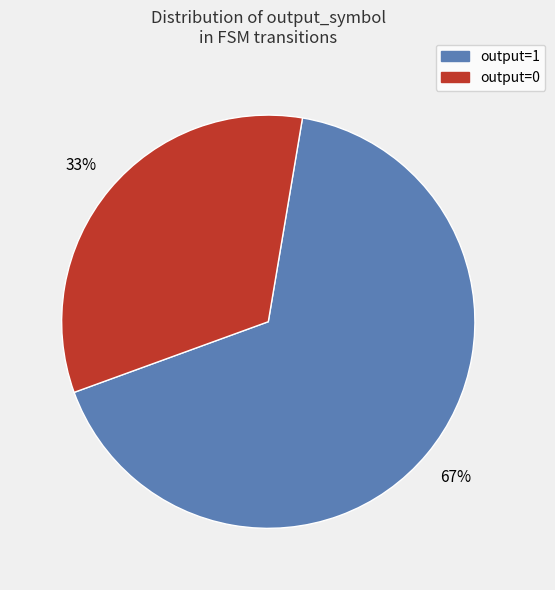

Combined, do output=0 and output=1 account for over 50%?

Yes